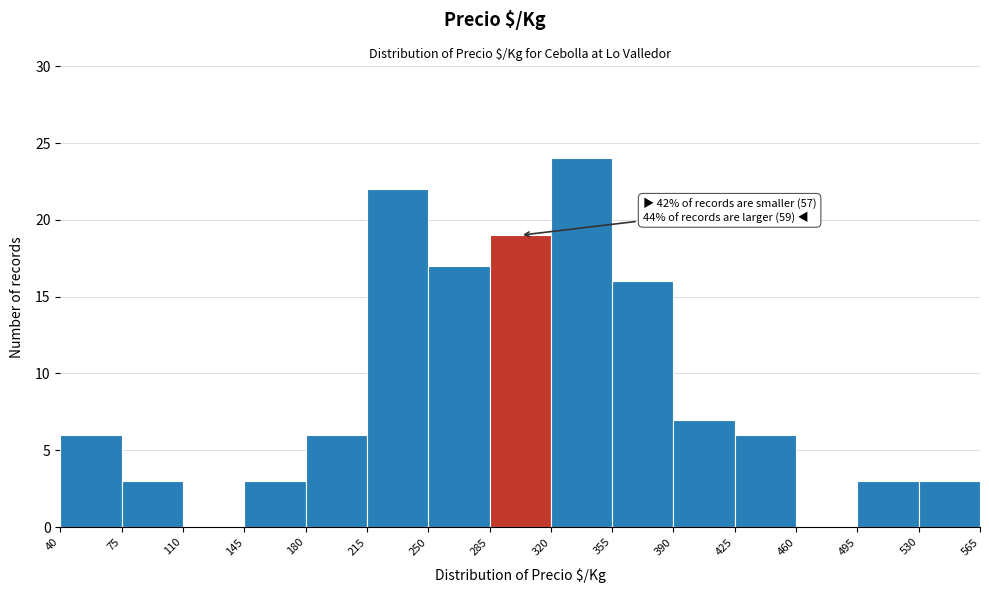

Over which range of the x-axis is the bar tallest?

320 to 355